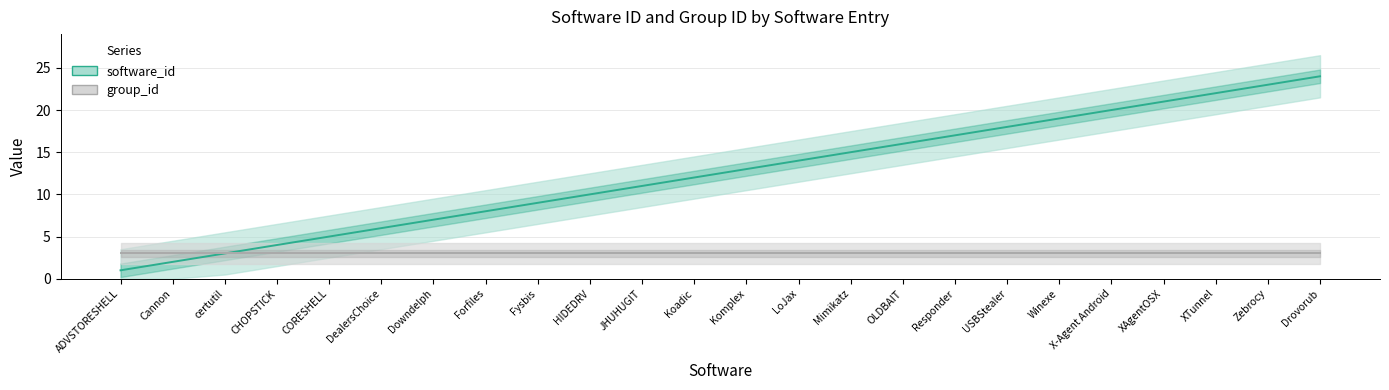

Which has a higher value, Komplex or LoJax?

LoJax